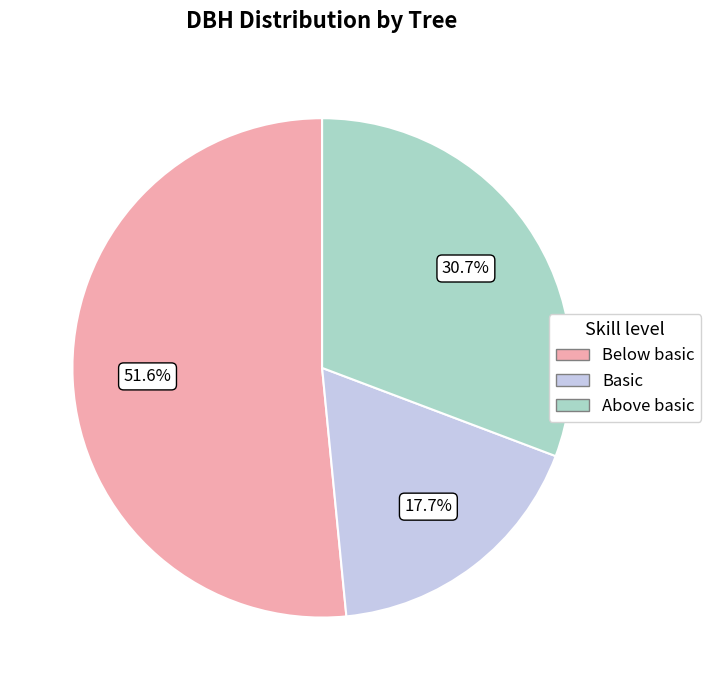

Does any single category account for the majority?

Yes